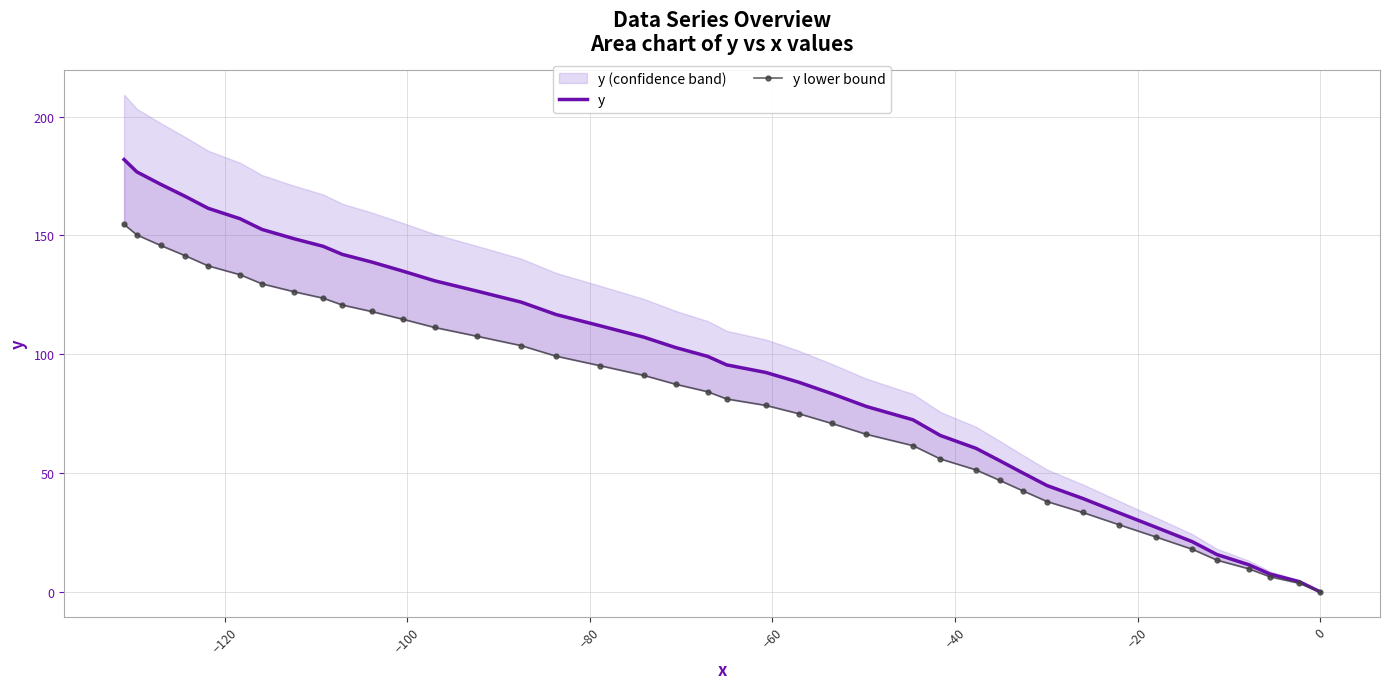

True or false: y lower bound and y cross at least once.

False